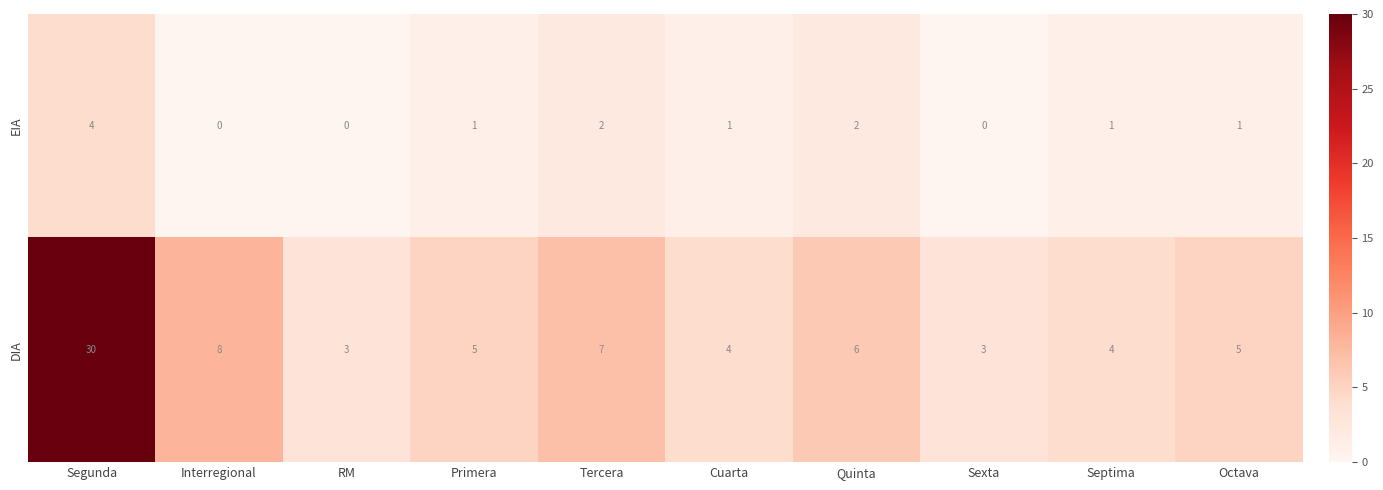

How many distinct data groups are displayed?

2